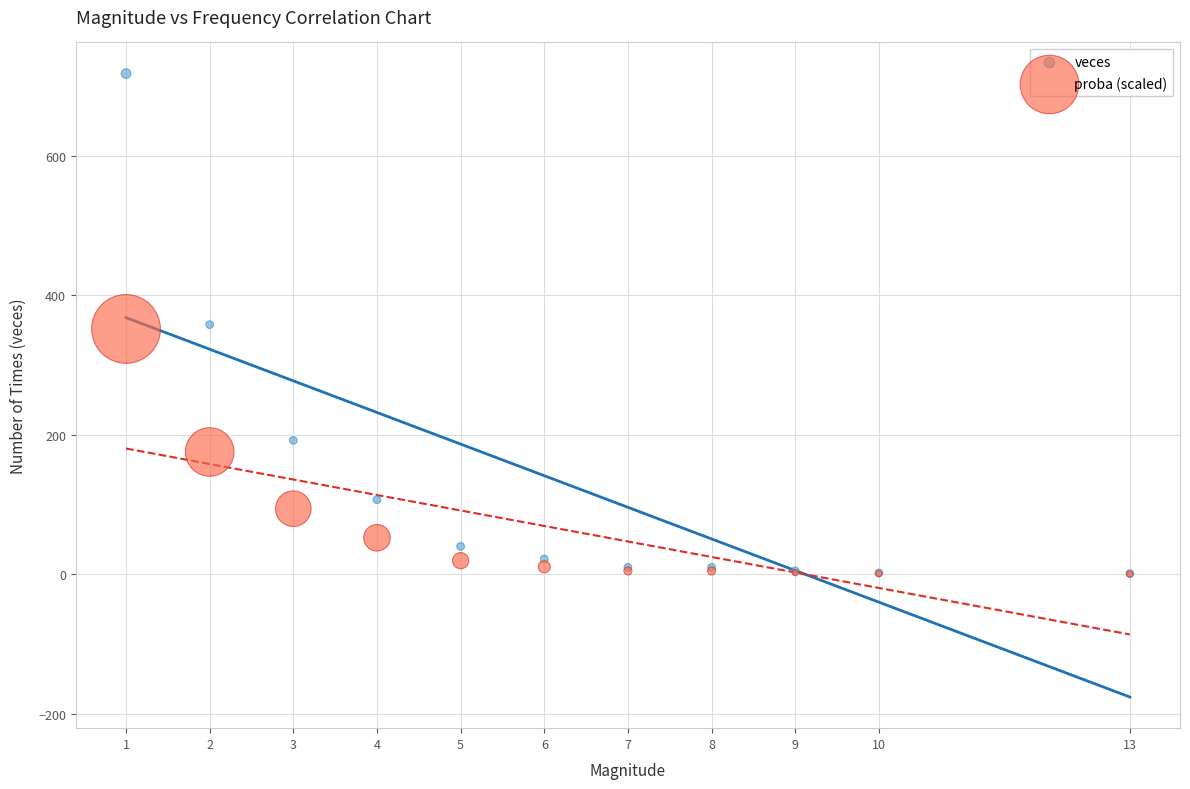

What are all the series names shown in the legend?

veces, proba (scaled)